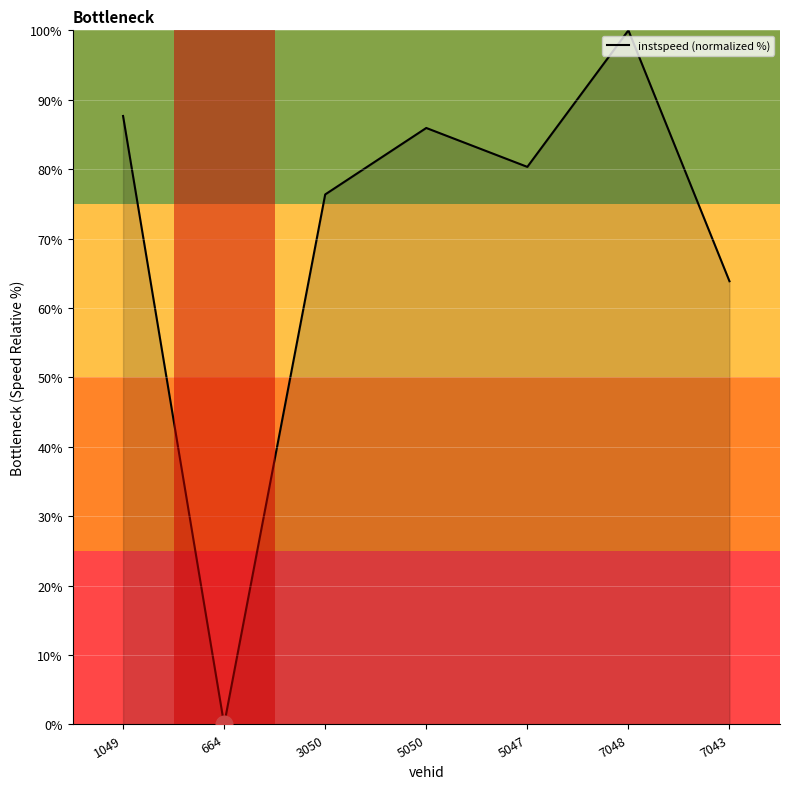

At which category does the data reach its first local peak?

5050